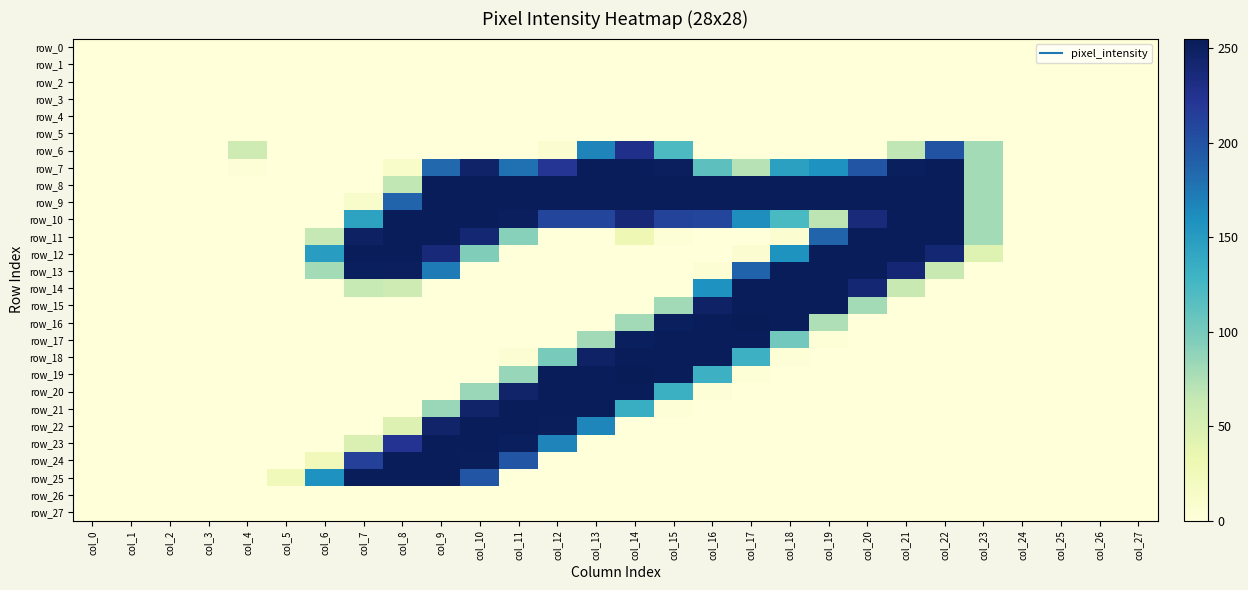

True or false: row_14 has a value of 254 at col_18.

True